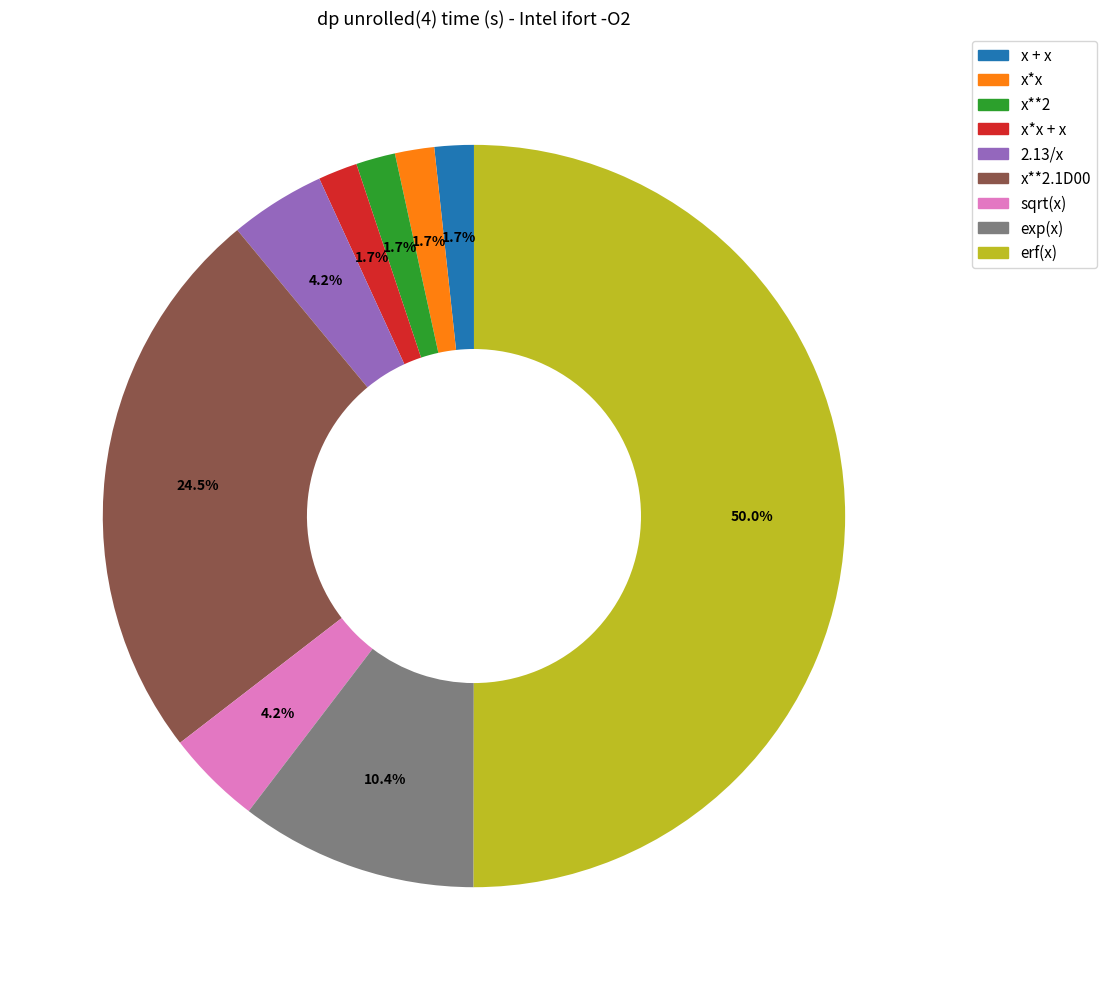

True or false: 2.13/x accounts for 10% of the total.

False